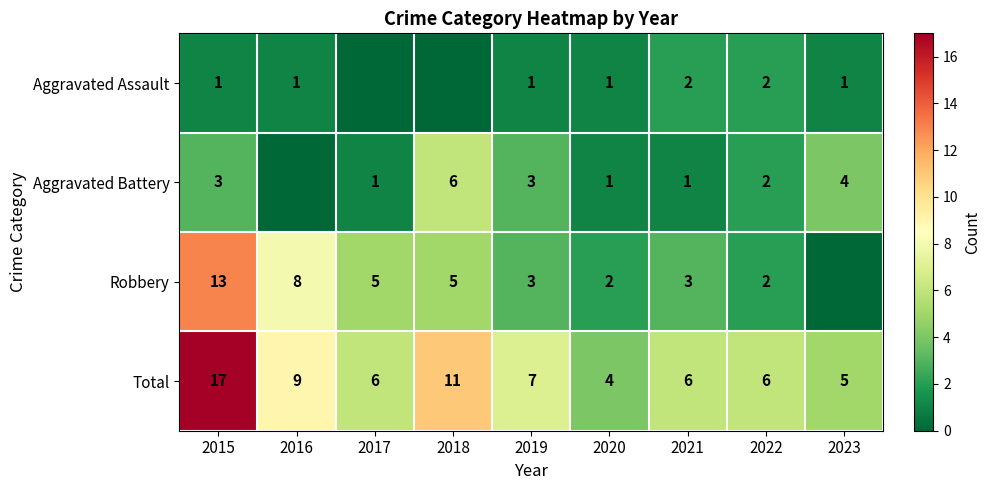

Rank the series at 2015 from lowest to highest value.

Aggravated Assault, Aggravated Battery, Robbery, Total